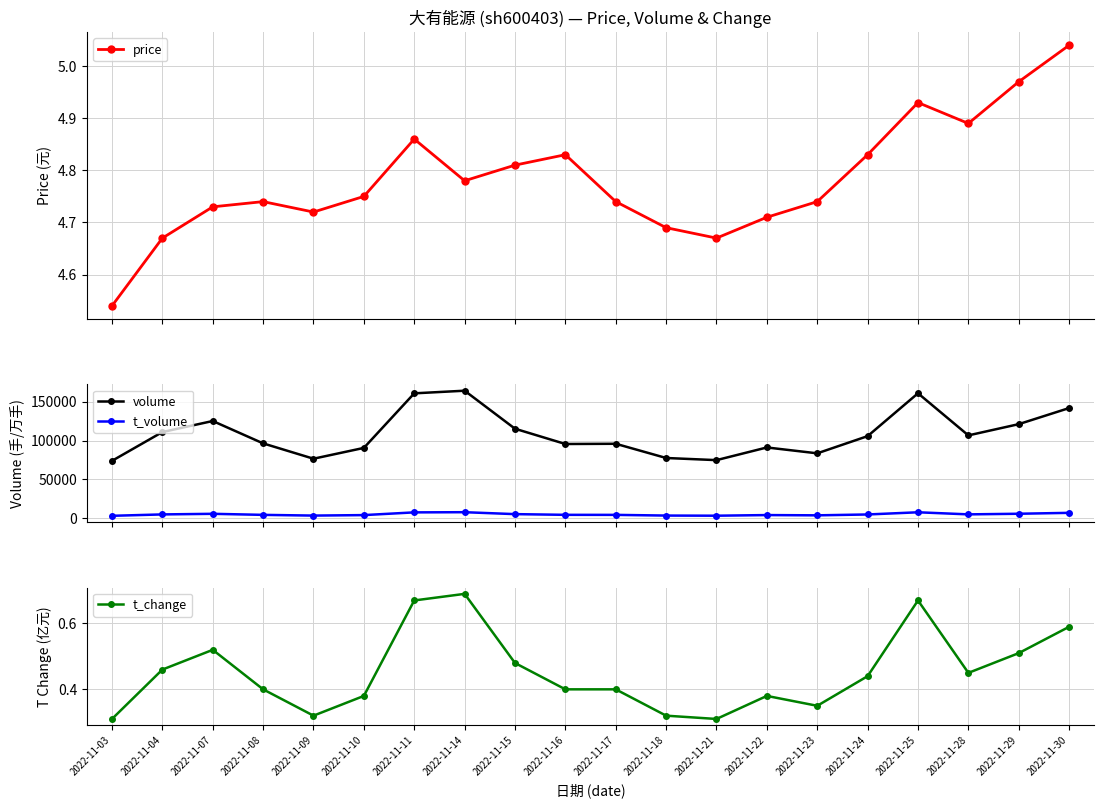

What are all the series names shown in the legend?

price, volume, t_volume, t_change